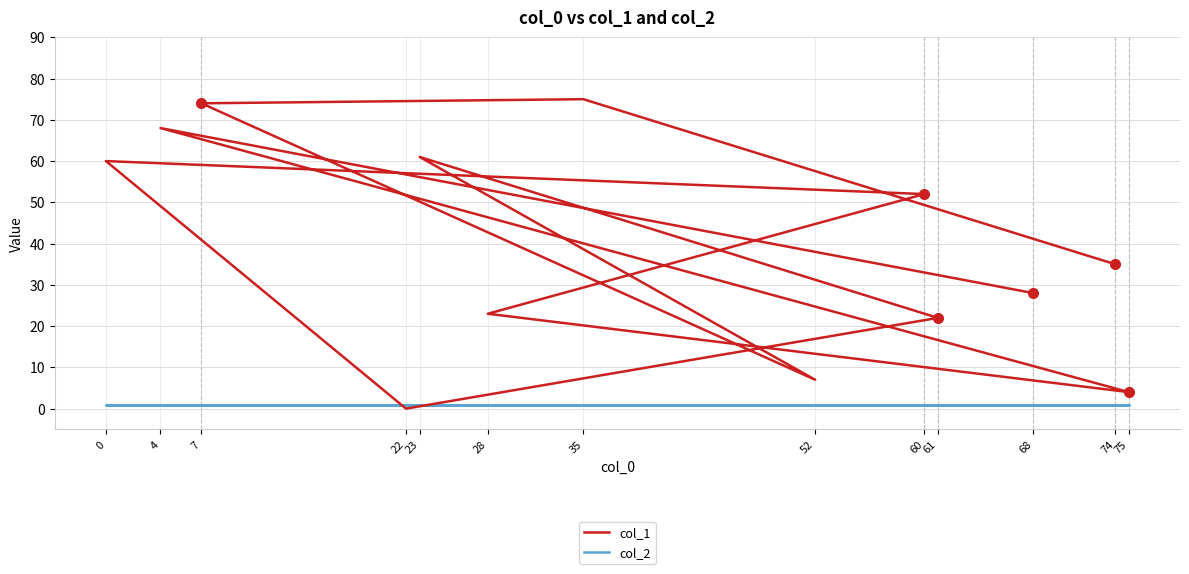

What is the difference between the highest and lowest values at 7?

73